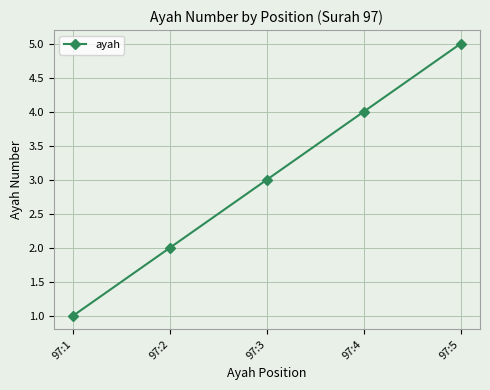

What is the value of the 3rd point from the left?

3